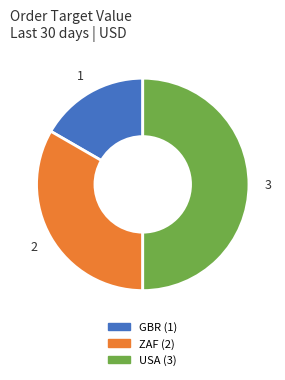

Rank the categories by value from highest to lowest.

USA, ZAF, GBR